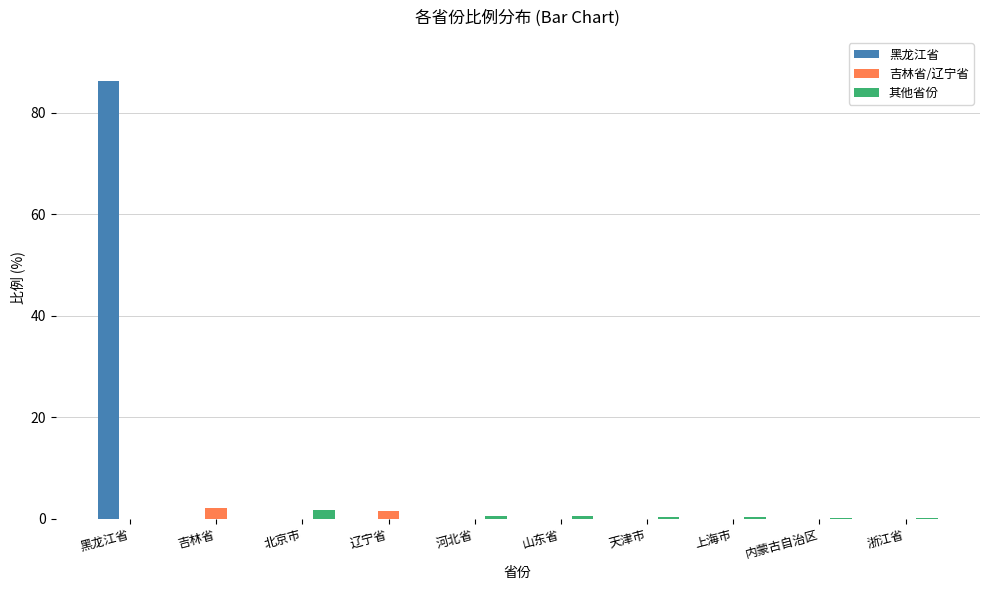

The value of 黑龙江省 at 上海市 is 29.1. True or false?

False